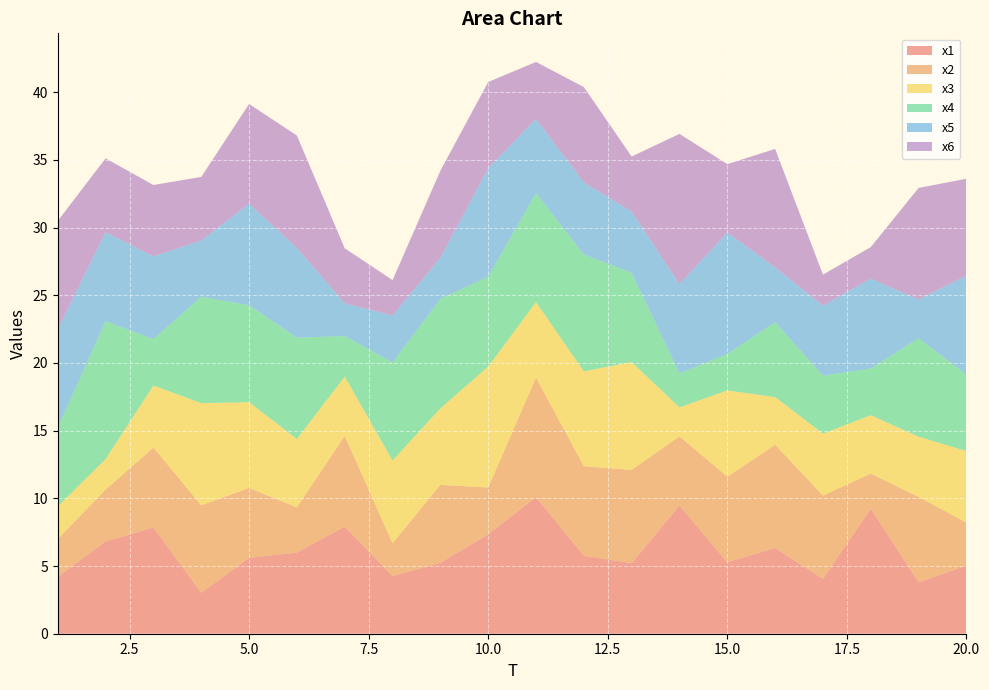

Reading left to right, list all the values displayed in this chart.

x1: 4.2	6.8	7.8	3.0	5.6	6.0	7.9	4.3	5.2	7.3	10.1	5.8	5.2	9.5	5.3	6.3	4.1	9.2	3.8	5.0
x2: 2.8	3.8	5.9	6.5	5.2	3.3	6.7	2.4	5.8	3.5	8.8	6.6	6.9	5.1	6.3	7.6	6.1	2.6	6.3	3.2
x3: 2.4	2.3	4.6	7.6	6.3	5.0	4.4	6.1	5.7	8.9	5.6	7.0	8.0	2.1	6.4	3.5	4.6	4.3	4.5	5.3
x4: 5.8	10.2	3.4	7.9	7.2	7.5	3.0	7.2	8.1	6.6	8.1	8.6	6.6	2.5	2.7	5.5	4.3	3.5	7.3	5.6
x5: 7.2	6.6	6.1	4.2	7.5	6.6	2.4	3.5	3.0	8.0	5.5	5.3	4.5	6.6	9.0	4.0	5.2	6.6	2.9	7.3
x6: 8.0	5.5	5.3	4.7	7.4	8.3	4.1	2.6	6.4	6.4	4.2	7.0	4.1	11.1	5.1	8.8	2.3	2.3	8.2	7.1